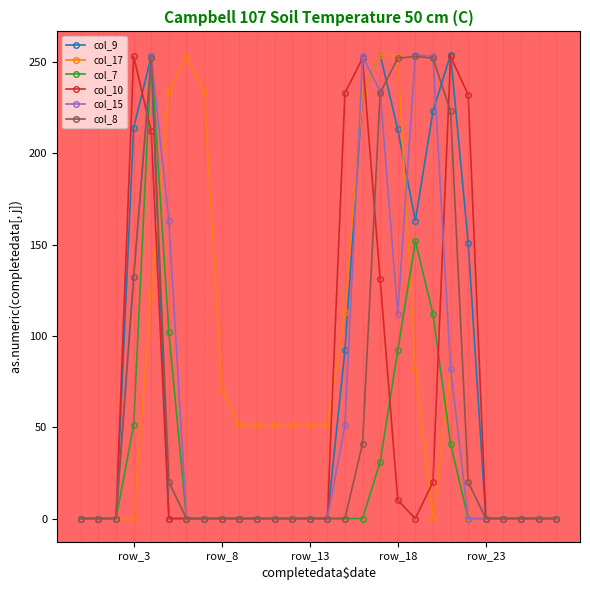

True or false: col_8 has more than 1 points higher than both neighbors.

True